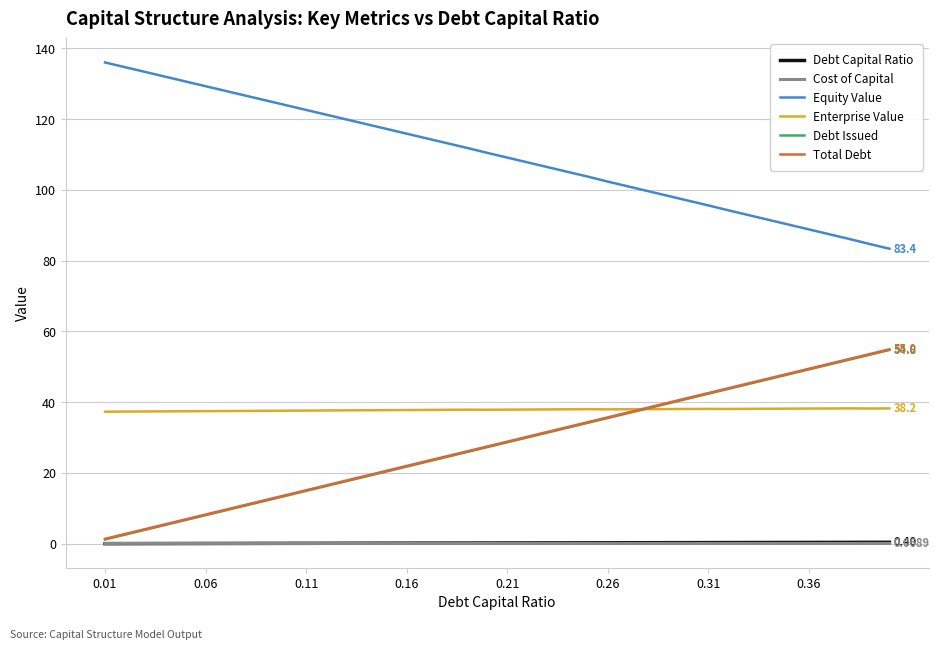

True or false: Equity Value and Total Debt intersect in this chart.

False